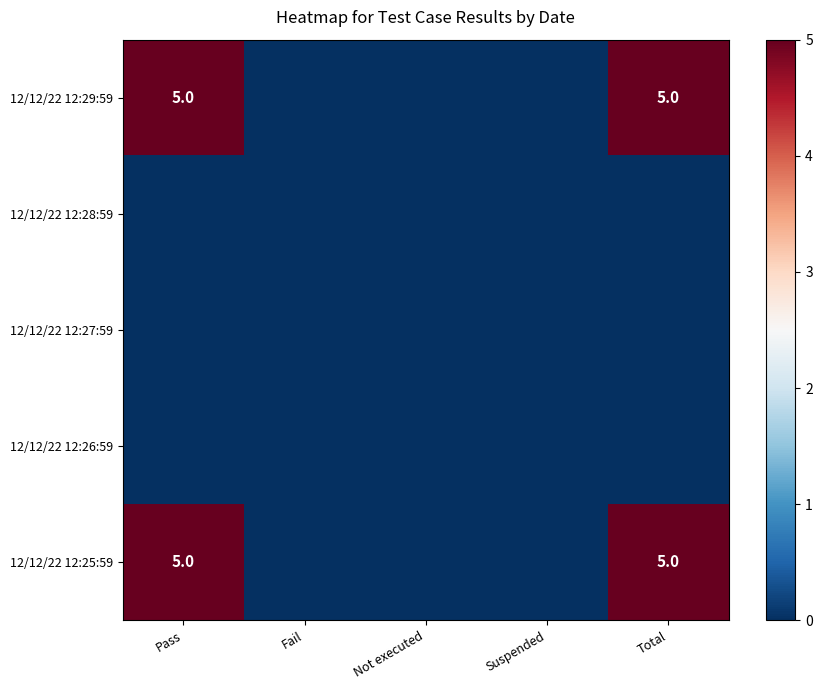

The 12/12/22 12:25:59 series shows 5 at Pass. True or false?

True